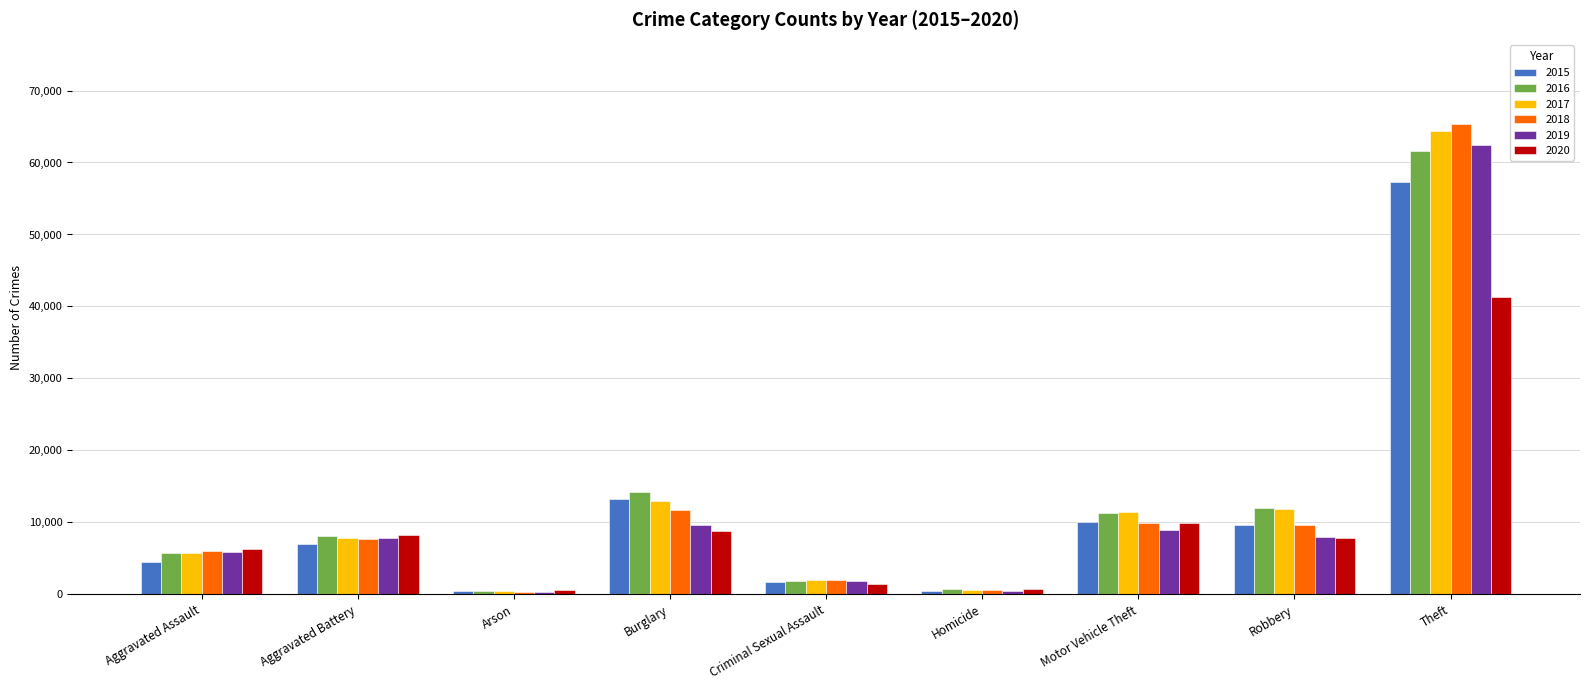

What position from the left is Homicide?

6